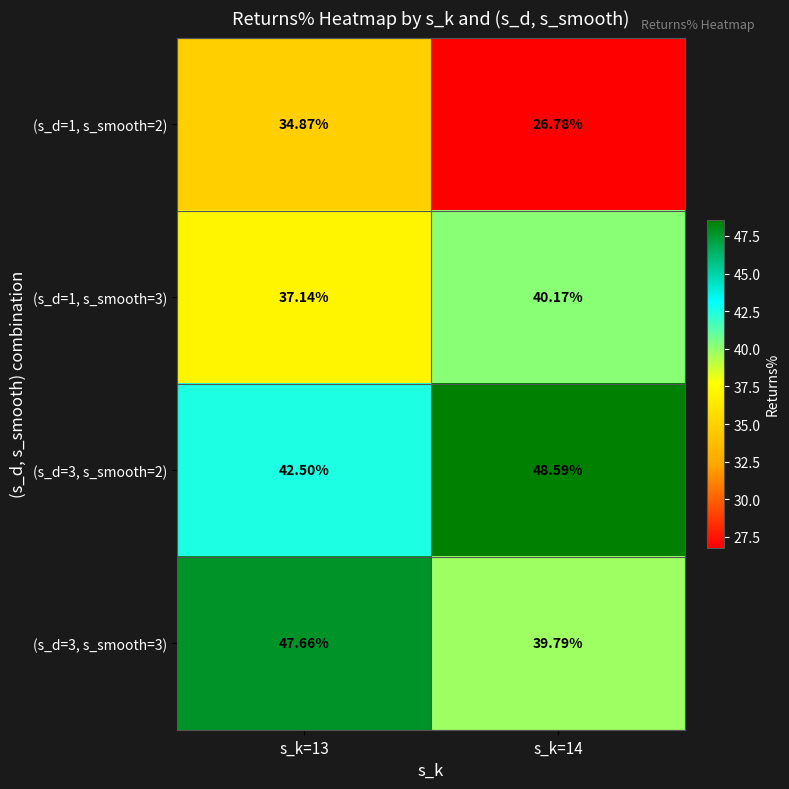

How many data points does each series have?

2